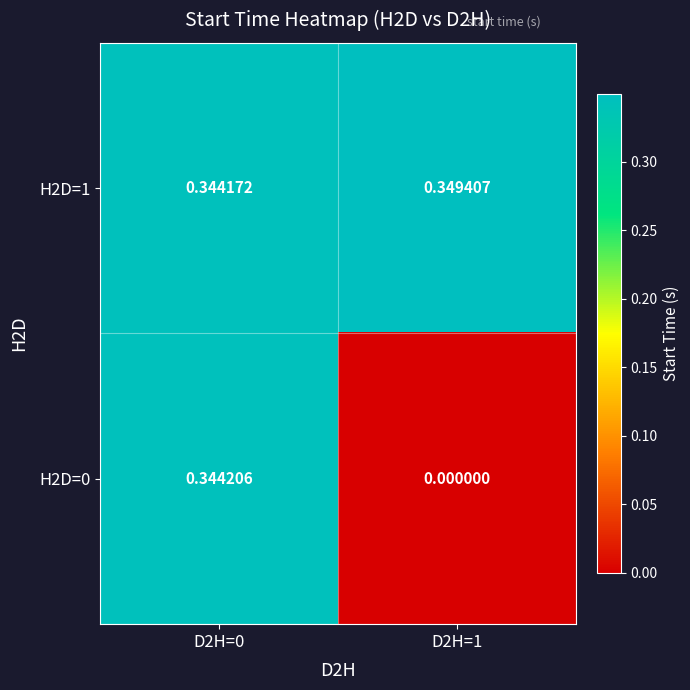

Rank the series at D2H=0 from lowest to highest value.

H2D=1, H2D=0